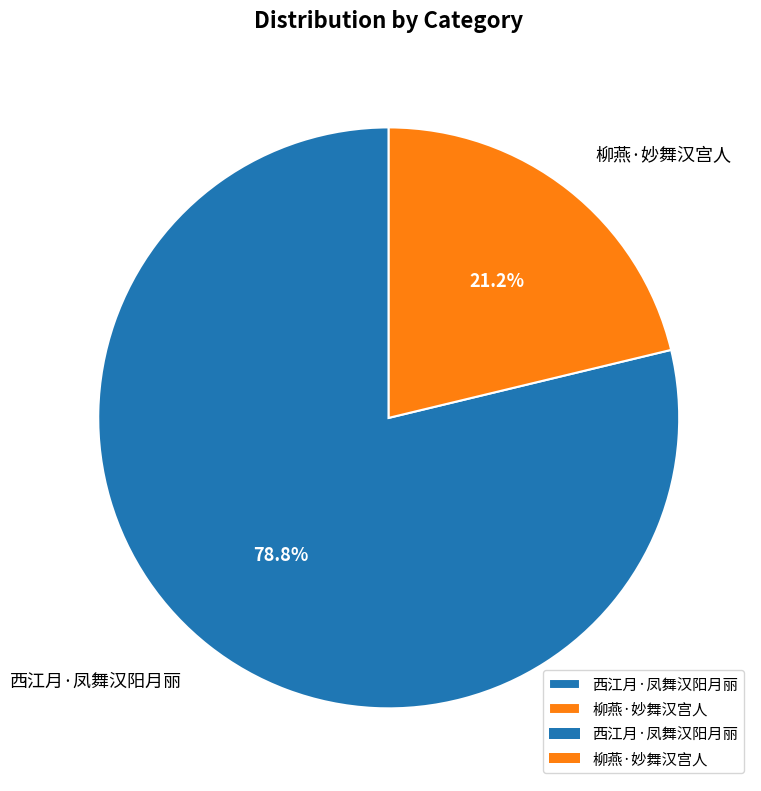

The 柳燕·妙舞汉宫人 slice represents 14% of the pie. True or false?

False